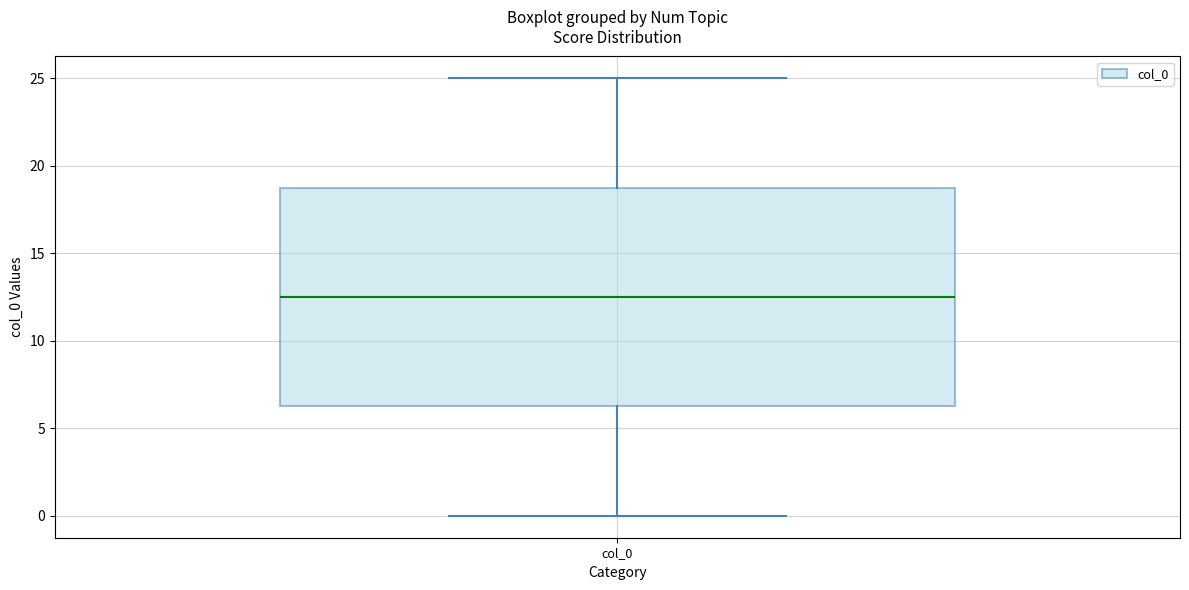

Transcribe this box plot: give where the median line is, the range the box spans, and where the two whiskers end, as read against the y-axis. The values are not printed on the chart, so give them approximately, as read against the axis.

median 12.5, box 6.5 to 19.0, whiskers 0.0 to 25.0